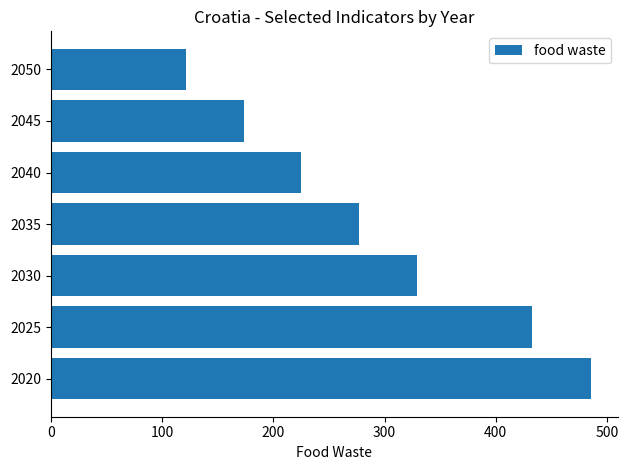

The value at 2040 is 299.0. True or false?

False